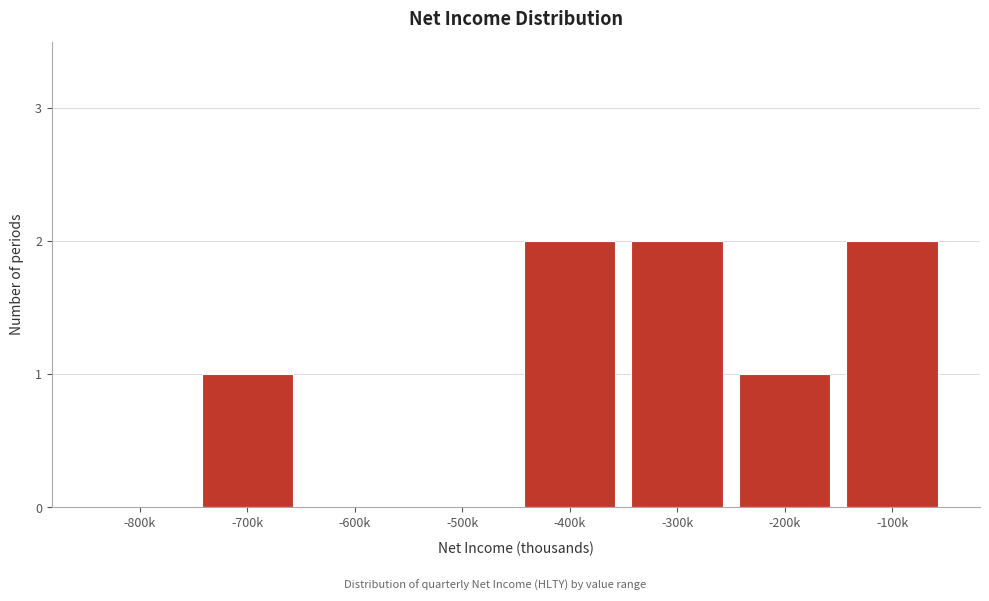

Reading left to right, list all the values displayed in this chart.

-800k=0	-700k=1	-600k=0	-500k=0	-400k=2	-300k=2	-200k=1	-100k=2